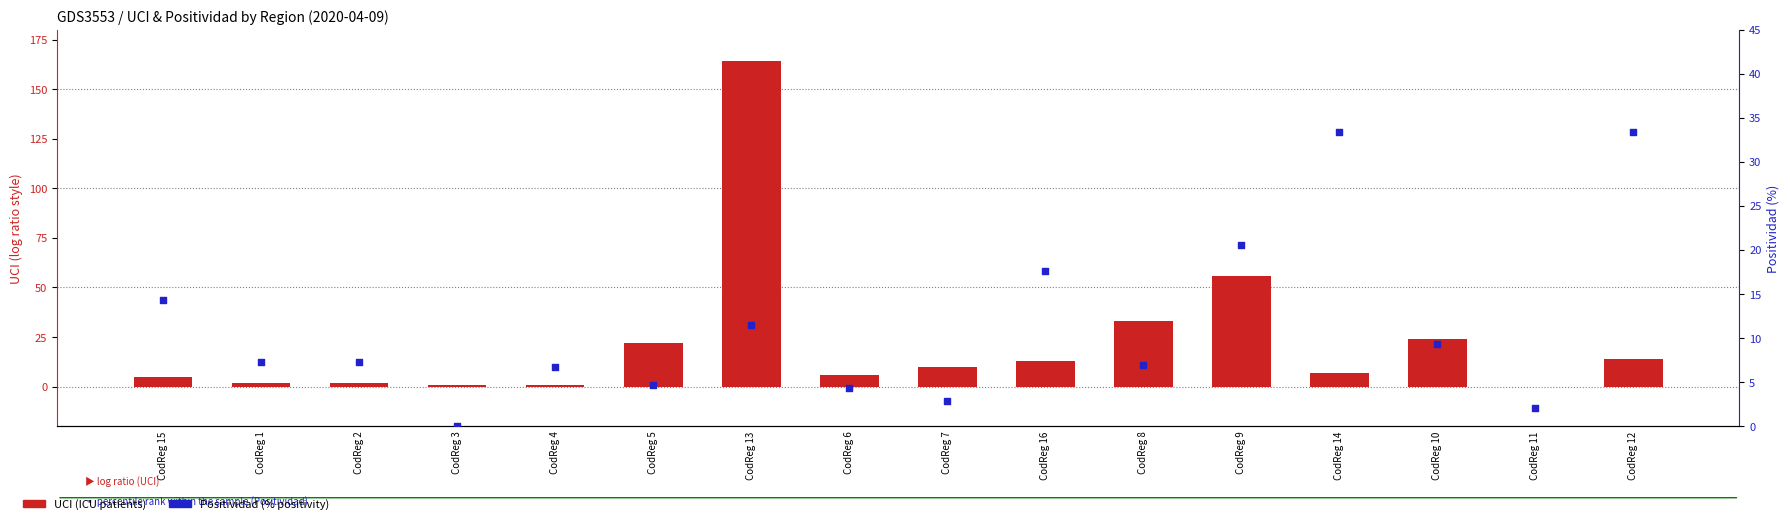

Which series has the widest spread of Y values?

UCI